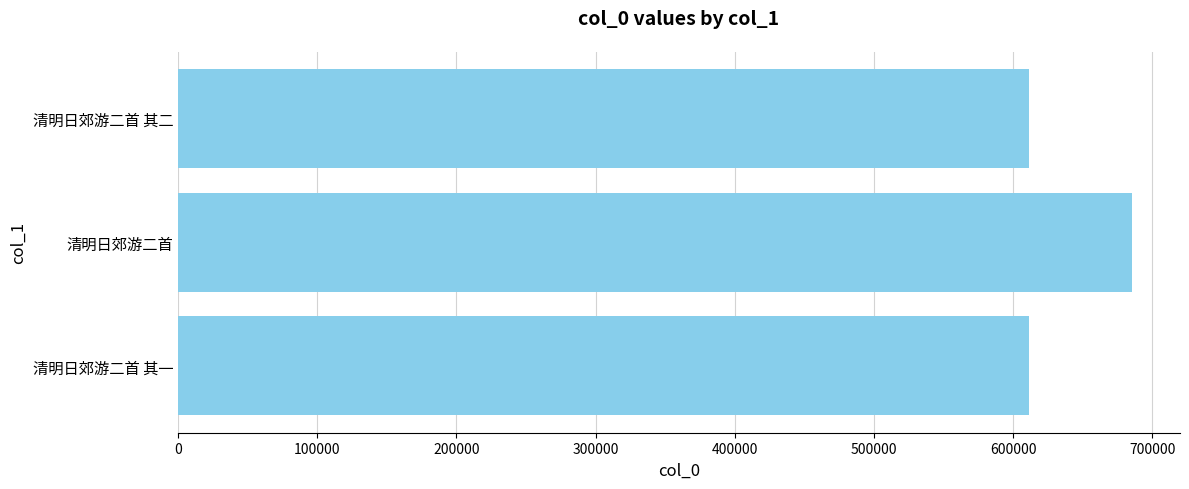

What value does the data have at 清明日郊游二首?

685500